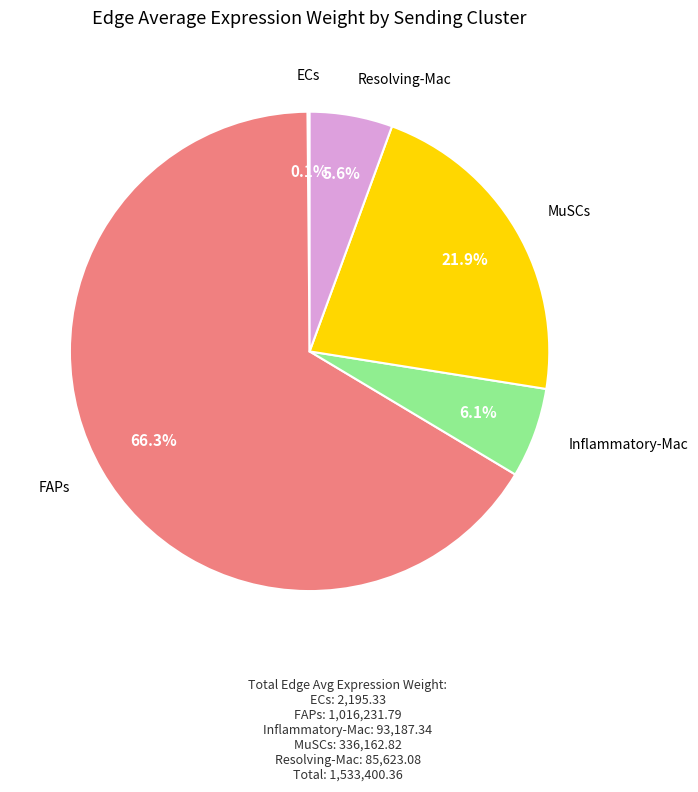

Between Resolving-Mac and FAPs, which is larger?

FAPs